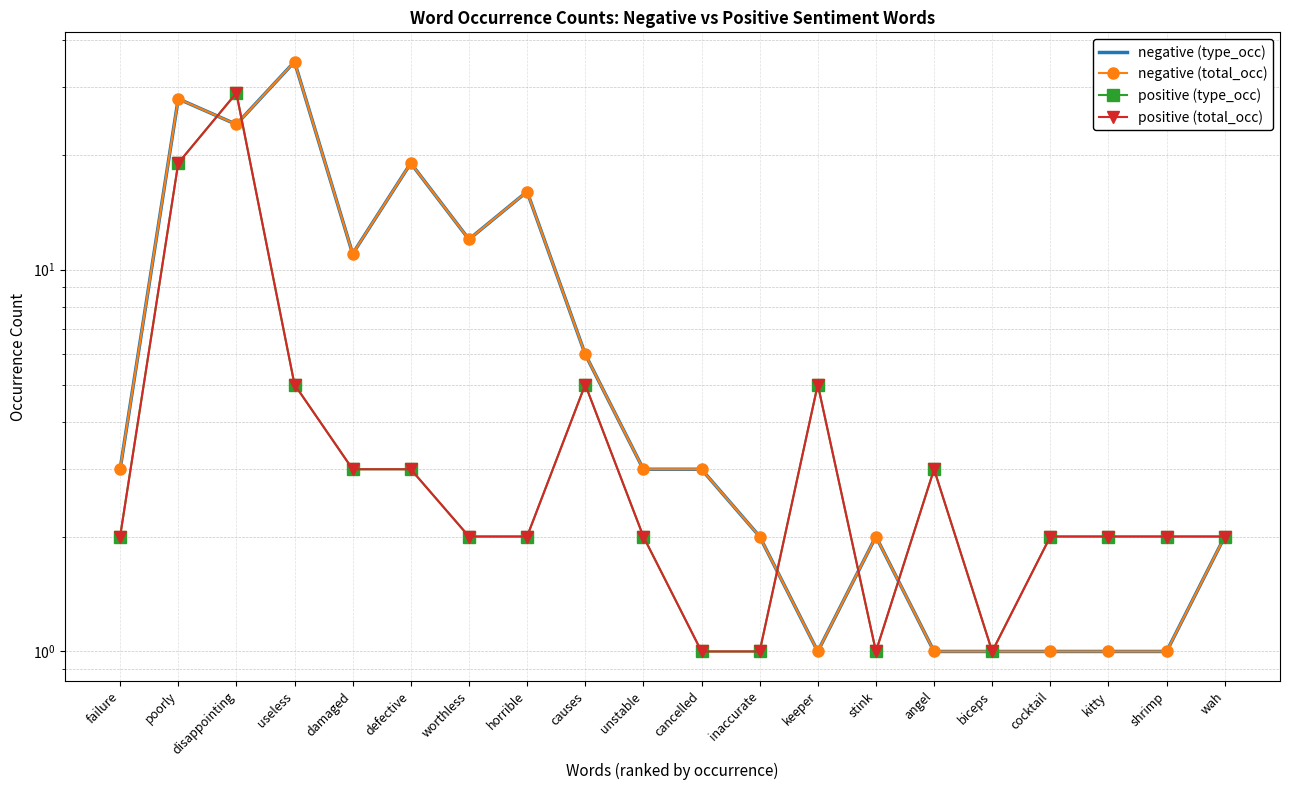

After their last crossing, which series has the higher values: negative (type_occ) or positive (type_occ)?

positive (type_occ)